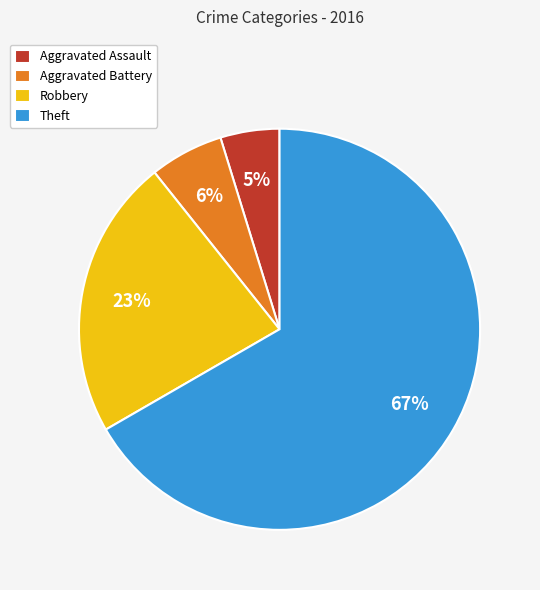

Which has a higher value, Aggravated Assault or Robbery?

Robbery